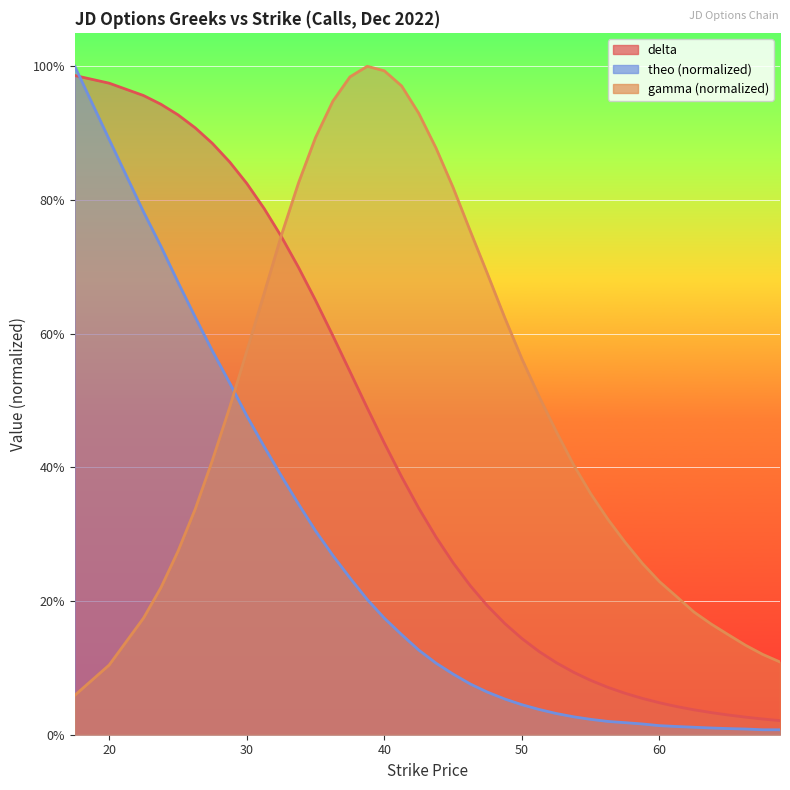

What is the sum of the delta values at 27.5 and 23.76?

1.8